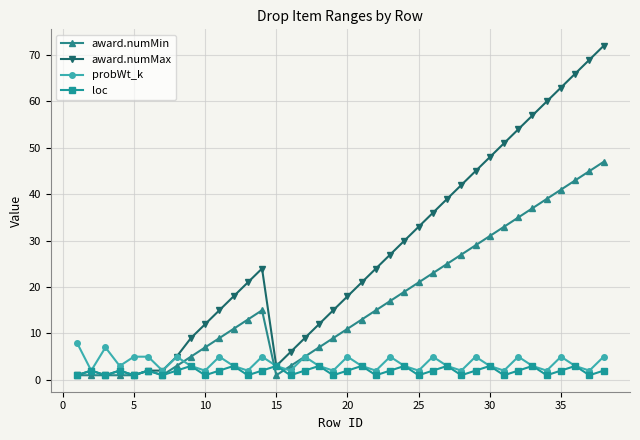

True or false: loc has more than 1 points higher than both neighbors.

True